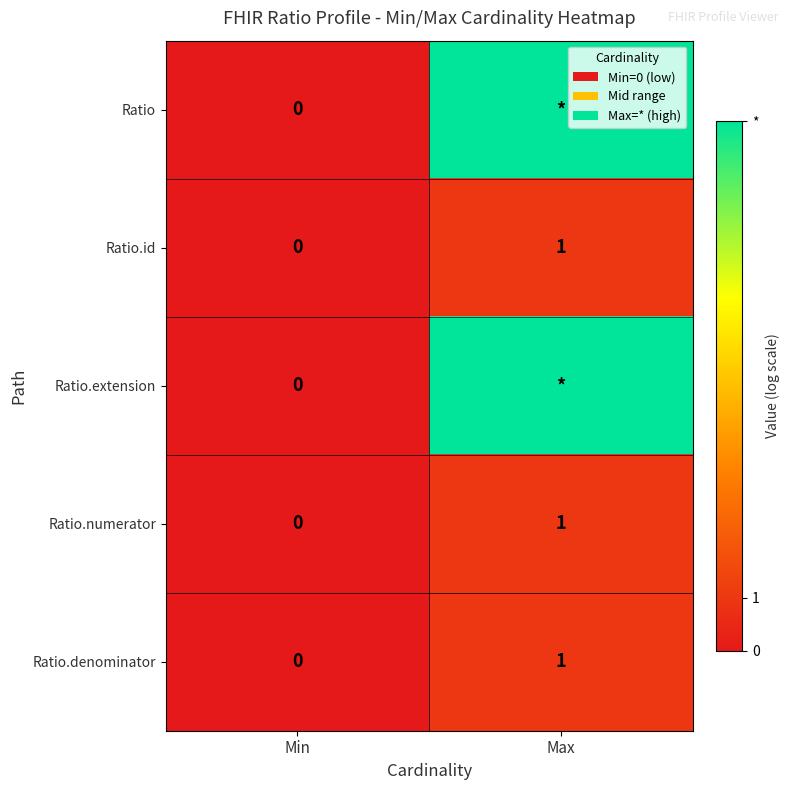

At which category does the chart reach its peak across all series?

Max